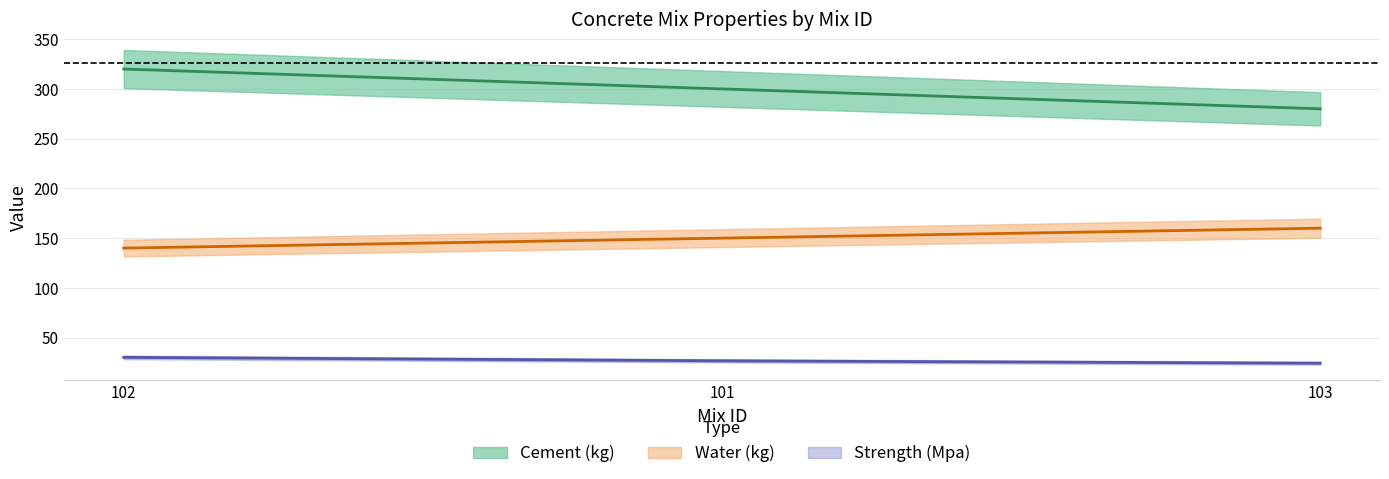

What is the sum of all Cement (kg) values?

900.0